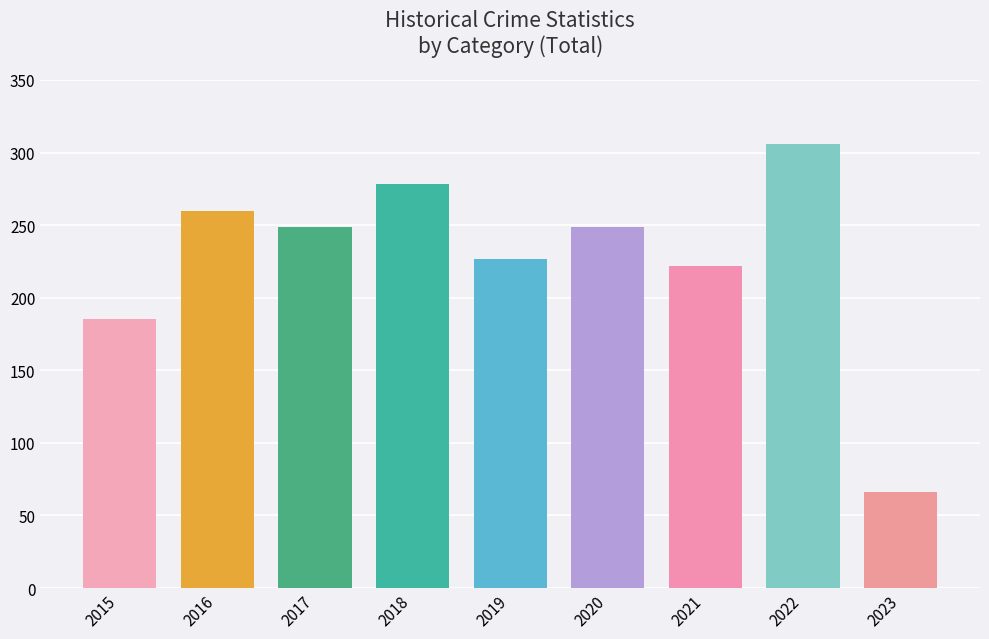

How many bars are there in total?

9